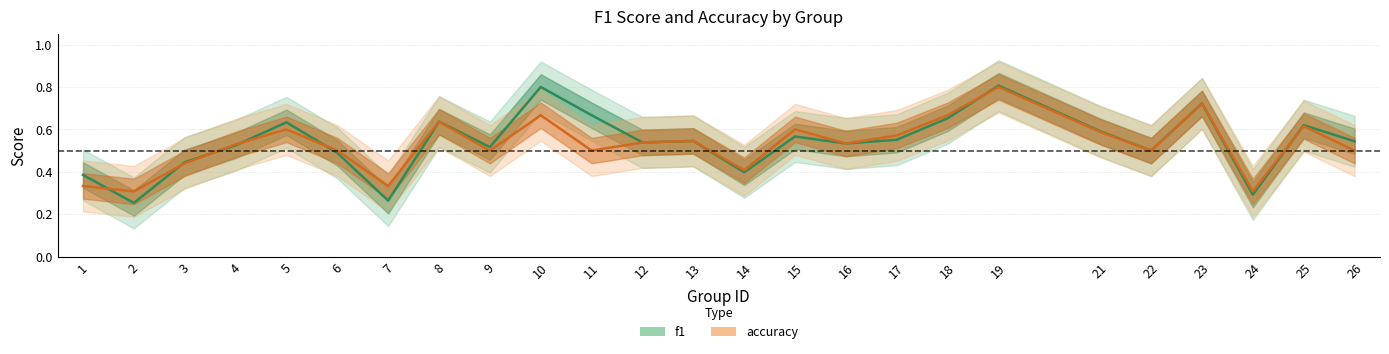

Reading left to right, list all the values displayed in this chart.

f1: 1=0.4	2=0.3	3=0.4	4=0.5	5=0.6	6=0.5	7=0.3	8=0.6	9=0.5	10=0.8	11=0.7	12=0.5	13=0.5	14=0.4	15=0.6	16=0.5	17=0.6	18=0.7	19=0.8	21=0.6	22=0.5	23=0.7	24=0.3	25=0.6	26=0.5
accuracy: 1=0.3	2=0.3	3=0.4	4=0.5	5=0.6	6=0.5	7=0.3	8=0.6	9=0.5	10=0.7	11=0.5	12=0.5	13=0.5	14=0.4	15=0.6	16=0.5	17=0.6	18=0.7	19=0.8	21=0.6	22=0.5	23=0.7	24=0.3	25=0.6	26=0.5